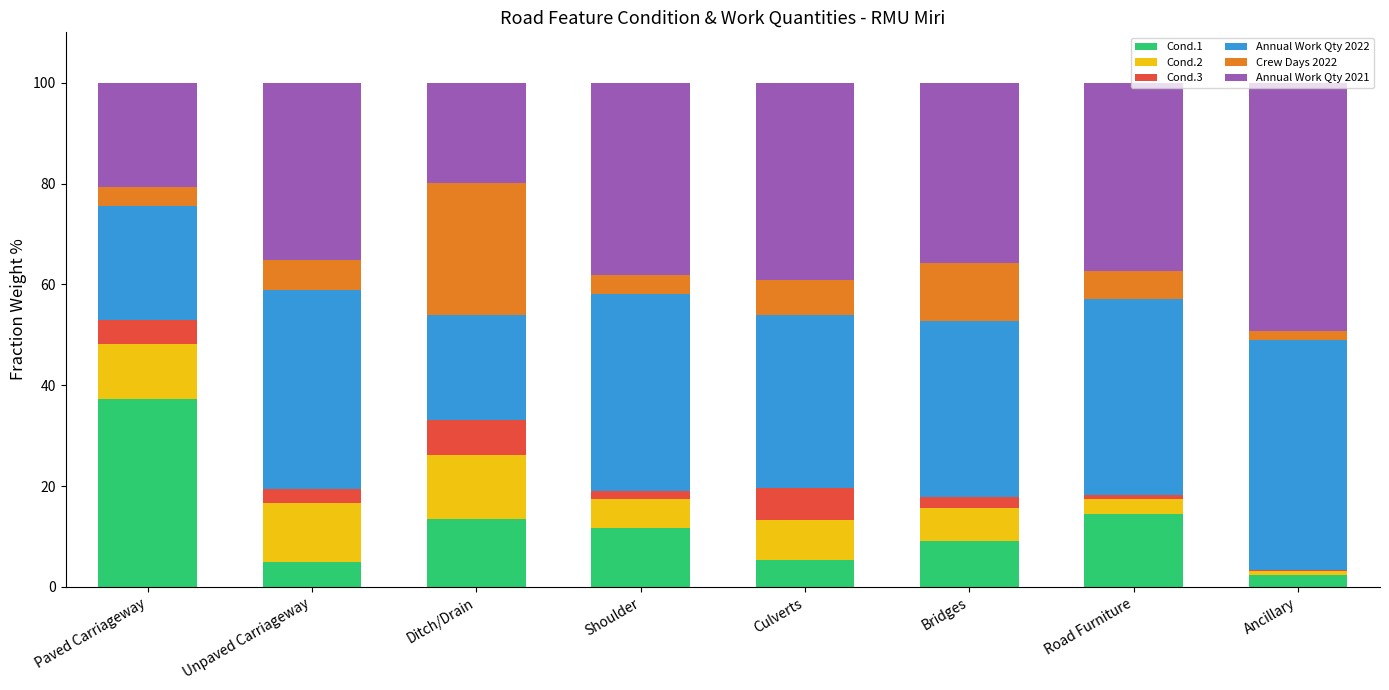

The value of Cond.1 at Road Furniture is 14.5. True or false?

True